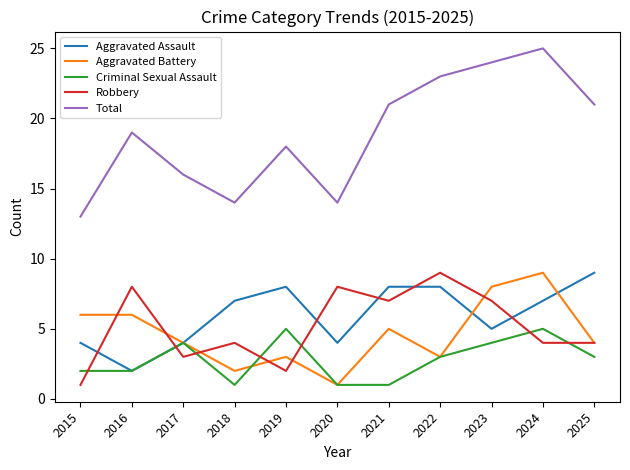

At how many categories does at least one series exceed 20?

5